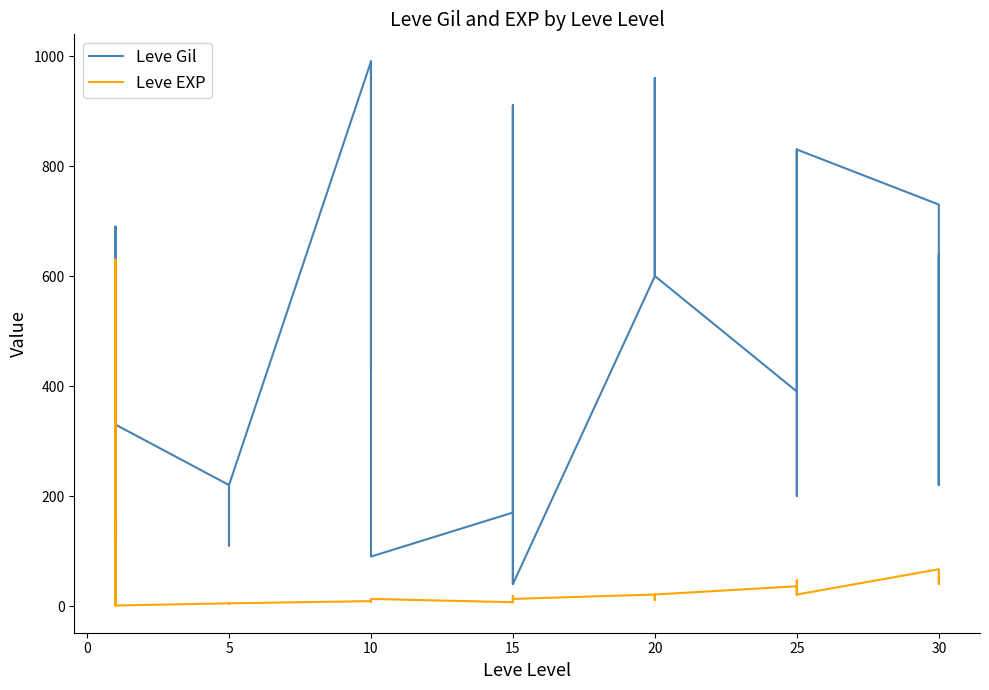

What is the highest value of the Leve Gil series?

990